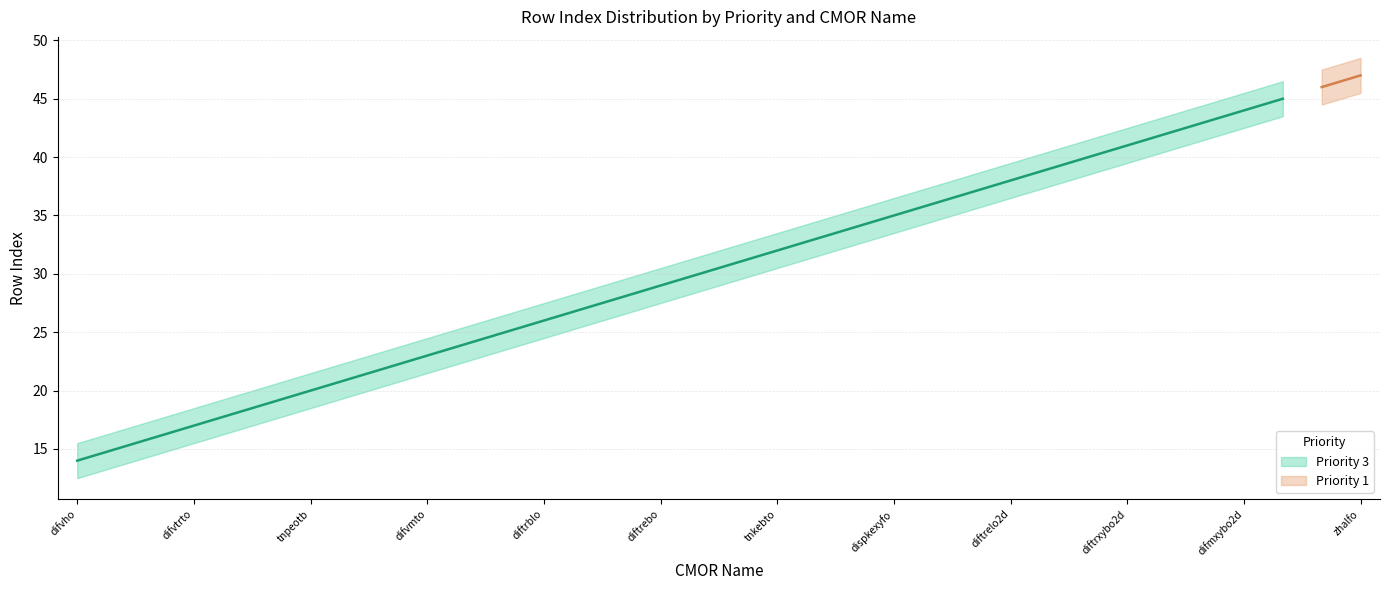

What is the value of the 8th point from the left?

21